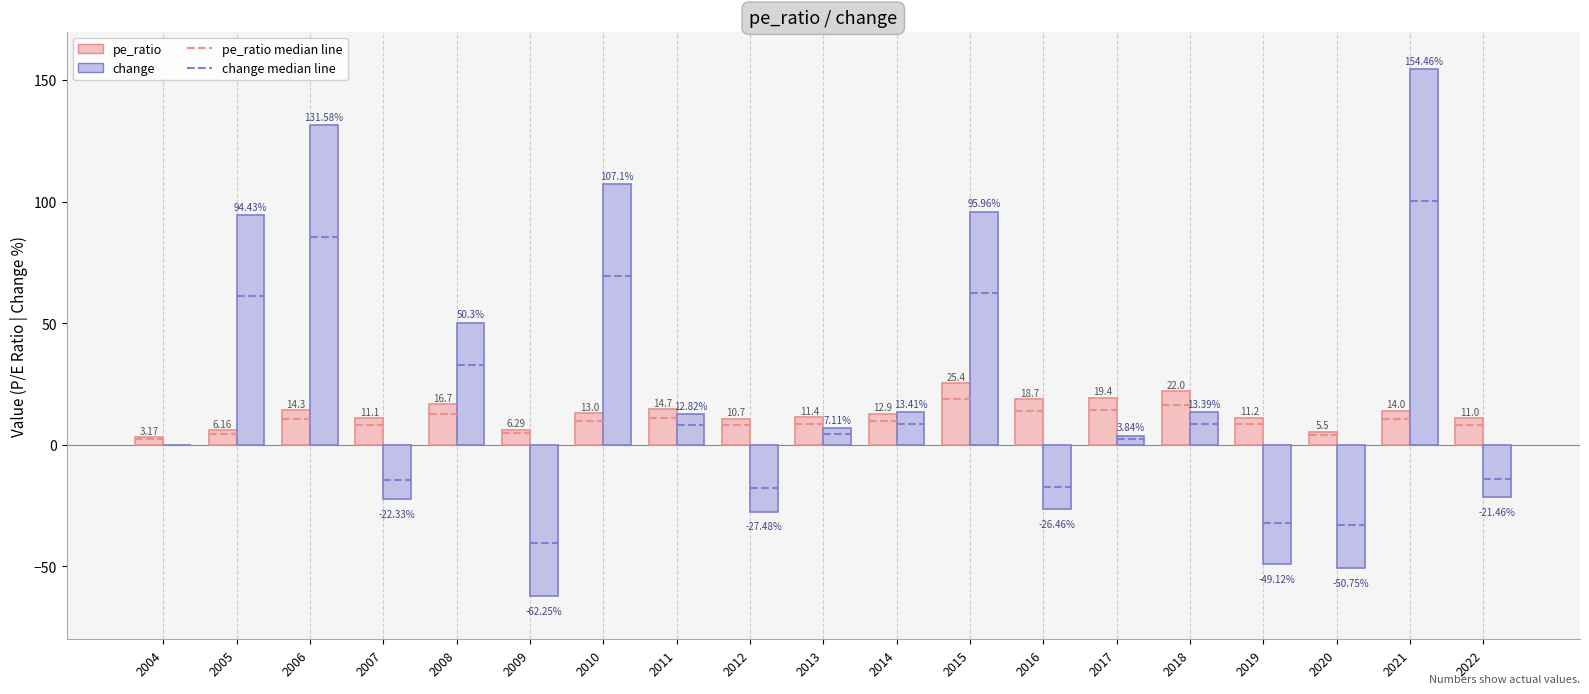

What is the value of the pe_ratio bar at the 1st from the left?

3.2